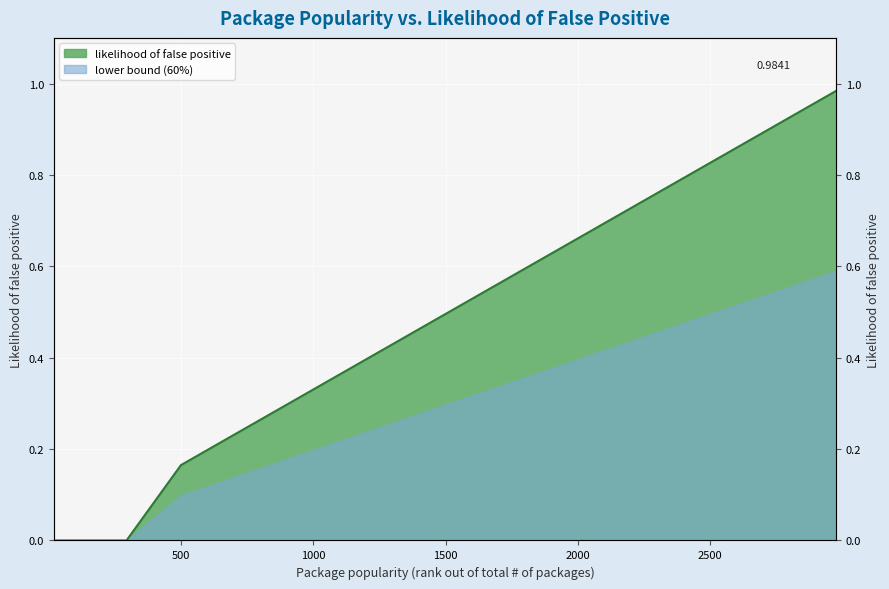

True or false: the data has more than 1 interior local peaks.

False